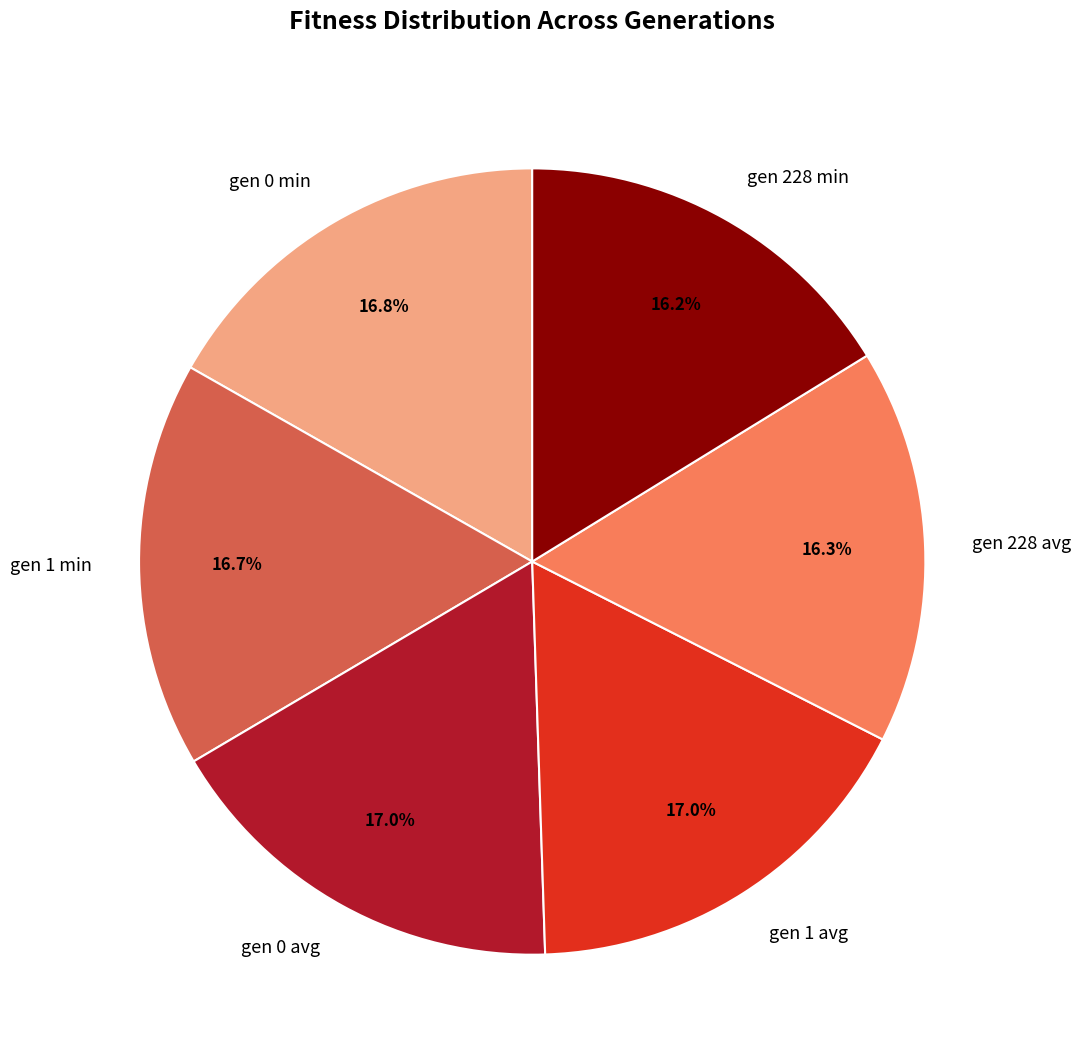

Is the sum of gen 1 min and gen 228 avg greater than half?

No